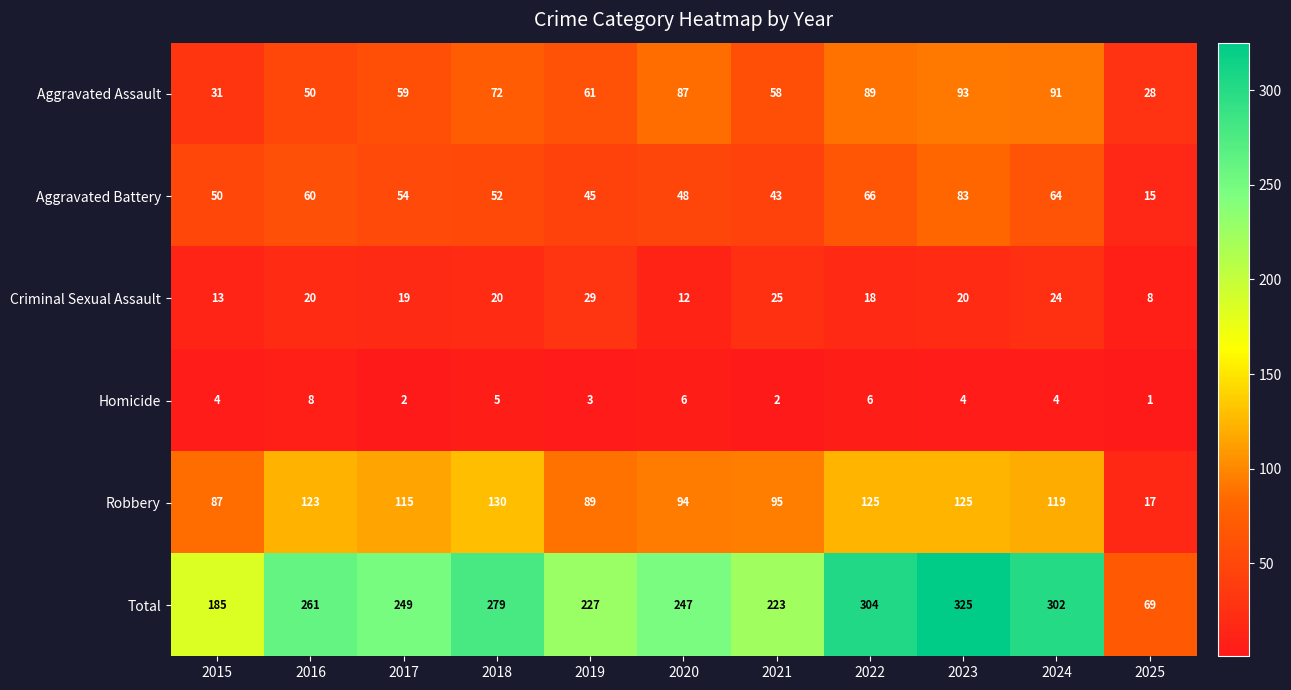

What is the sum of the Aggravated Battery values at 2024 and 2022?

130